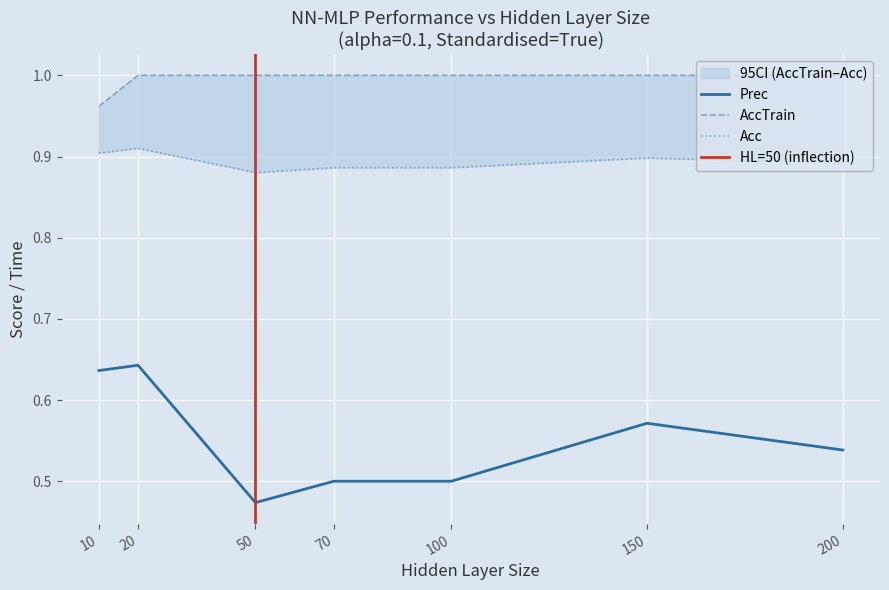

Does the chart display data point markers on the line(s)?

No